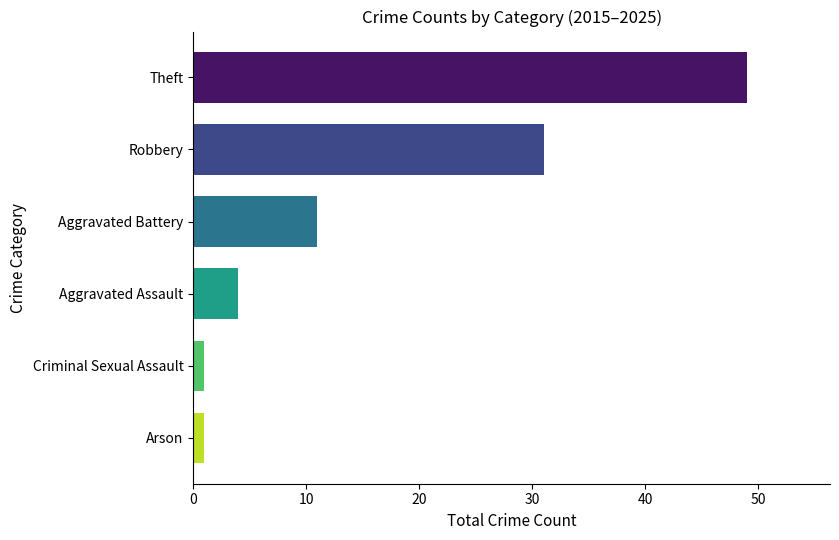

Does the chart contain stacked bars?

No